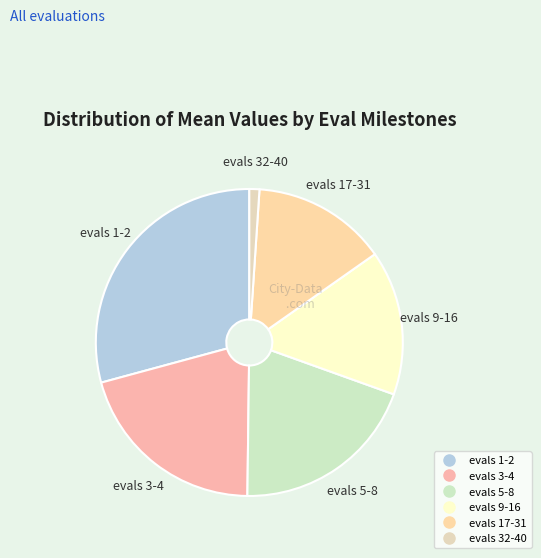

Is there a majority slice in this chart?

No